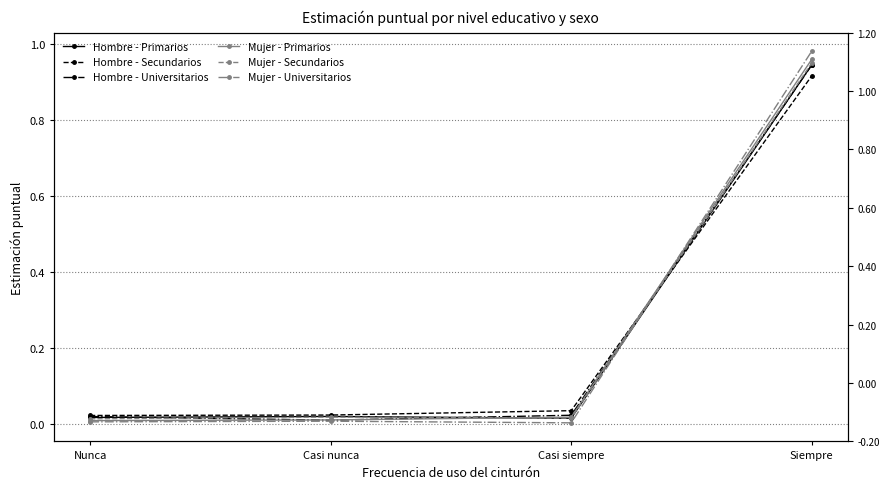

What is the average value of the Hombre - Secundarios series?

0.2